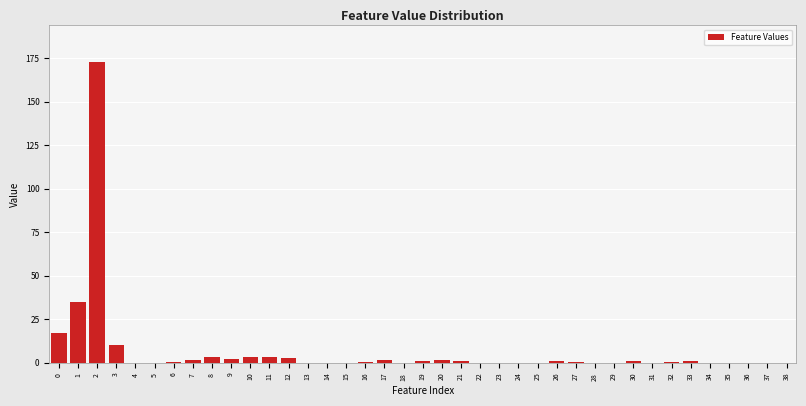

What is the sum of all values?

263.0